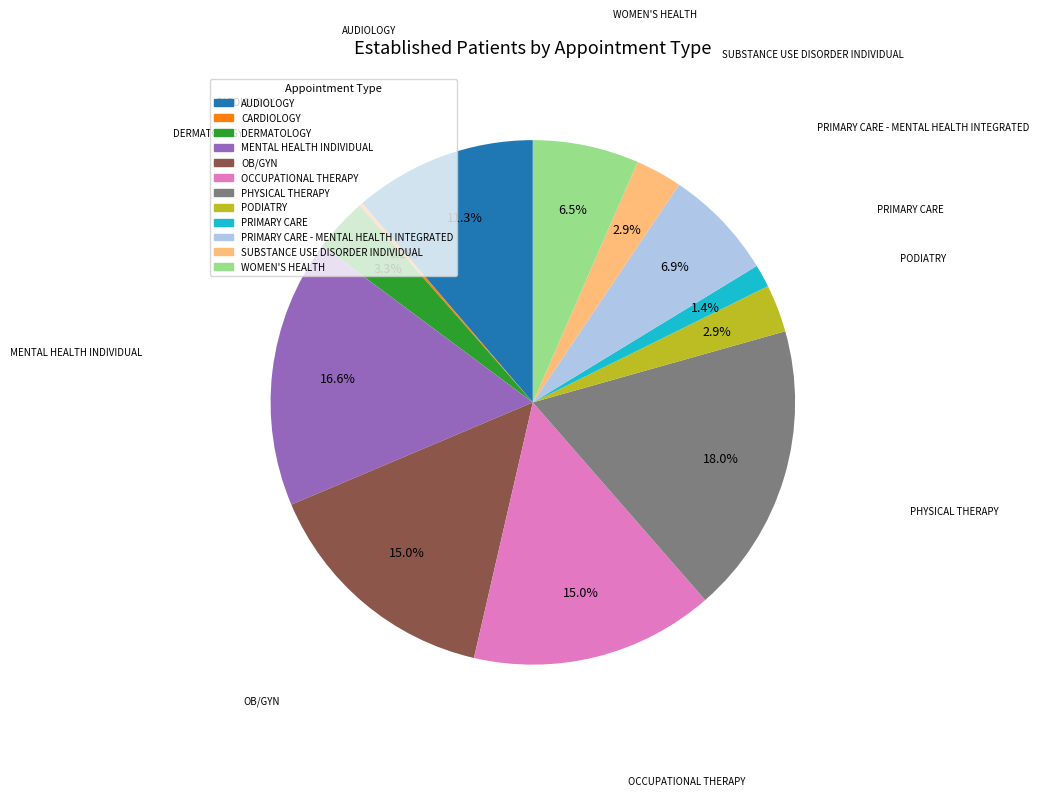

Is there a majority slice in this chart?

No